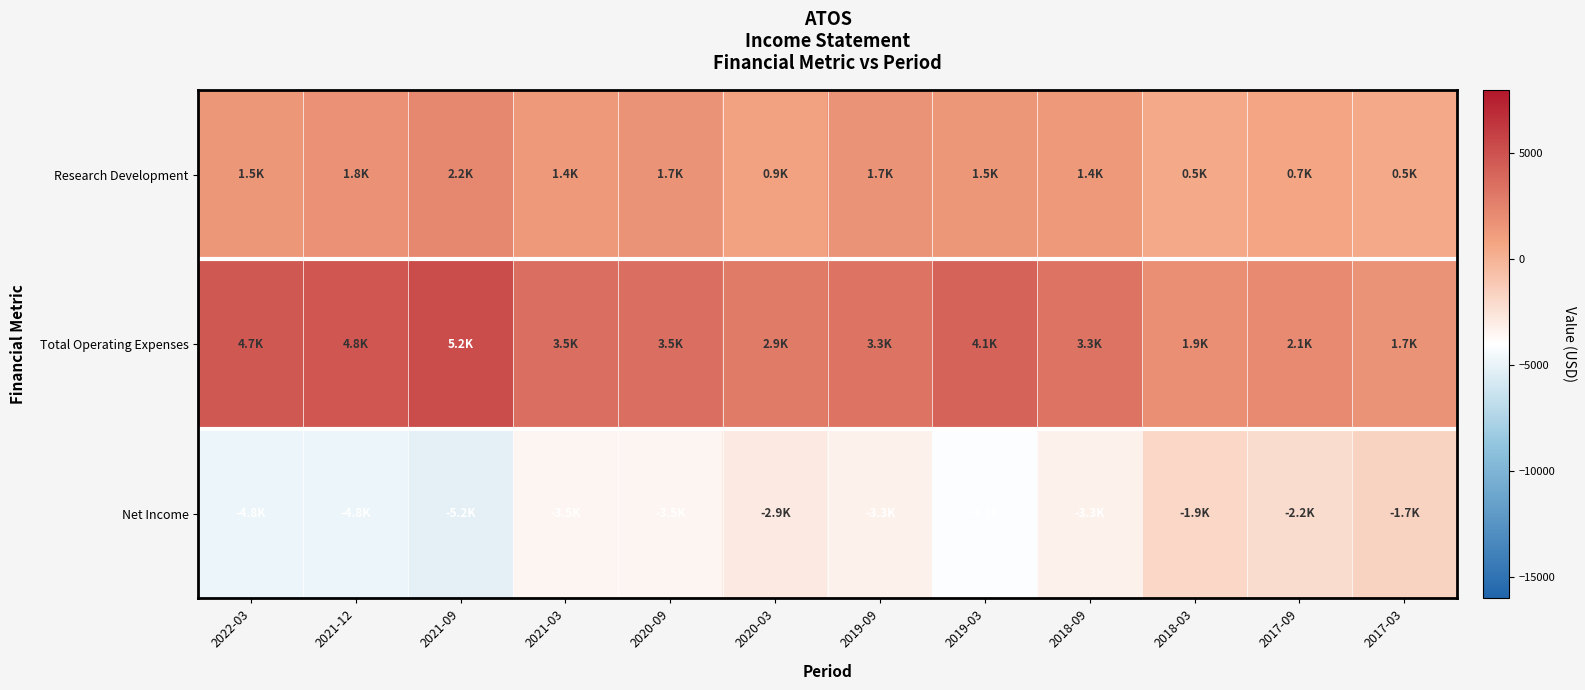

What is the greatest value displayed?

5200